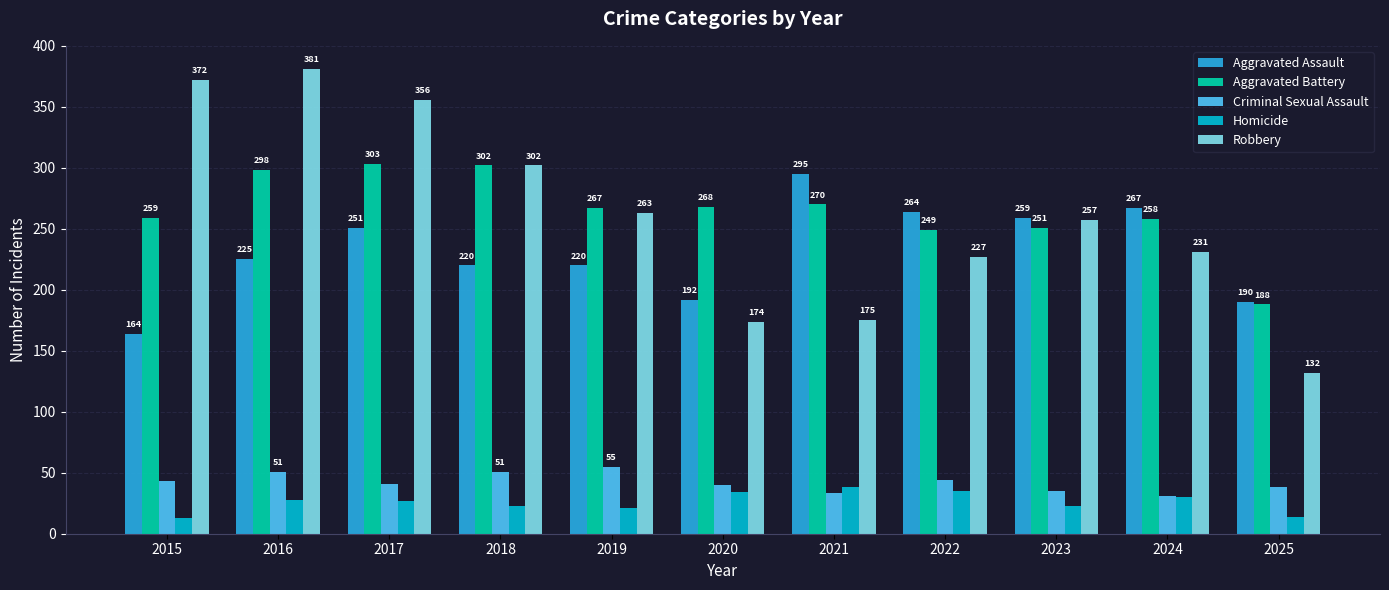

What is the lowest value of the Aggravated Assault series?

164